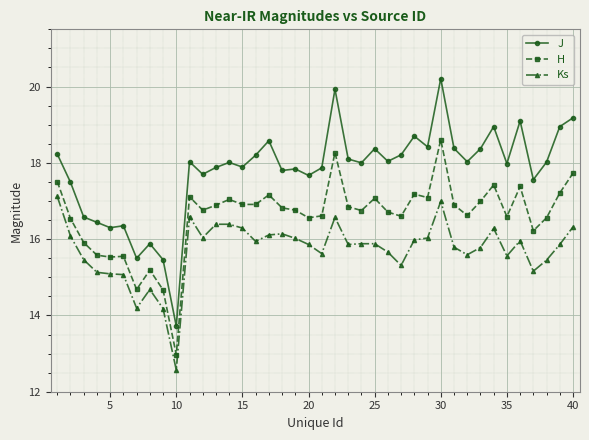

What is the difference between the maximum and minimum values in the J series?

6.5